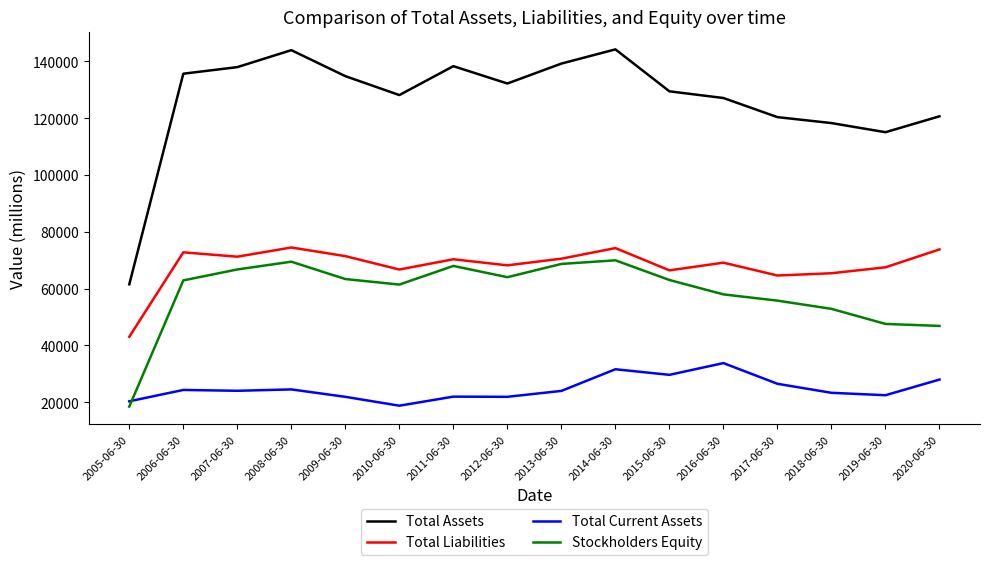

What are all the series names shown in the legend?

Total Assets, Total Liabilities, Total Current Assets, Stockholders Equity